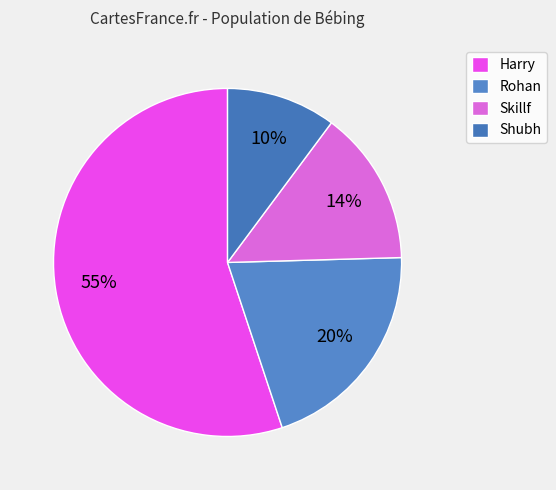

Does Skillf account for over 50% of the chart?

No